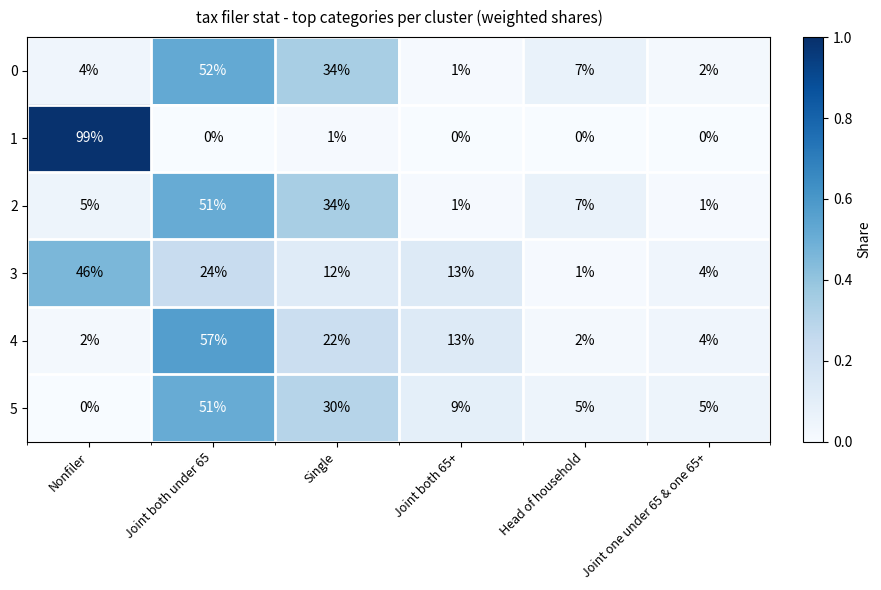

The 3 series shows 1 at Head of household. True or false?

True